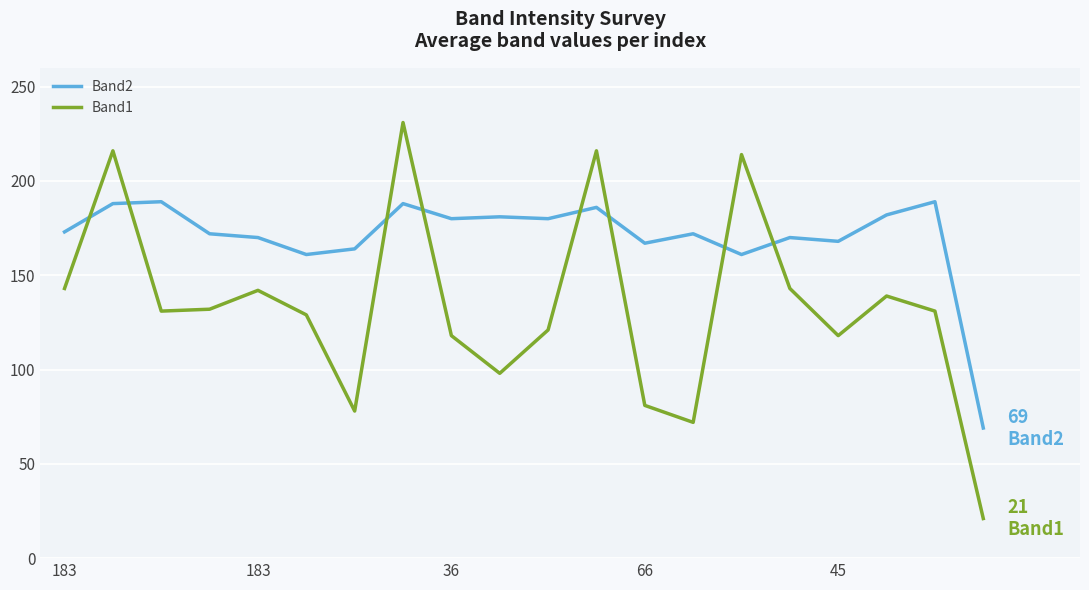

What is the smallest value displayed?

21